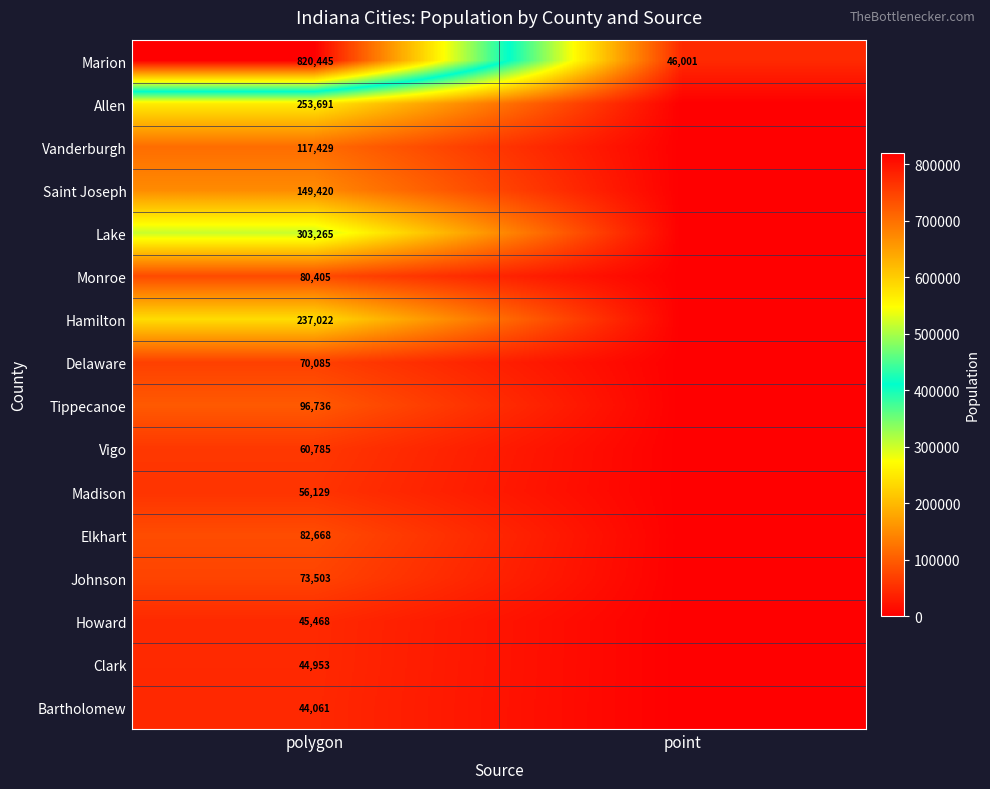

The Howard series shows 45468 at polygon. True or false?

True